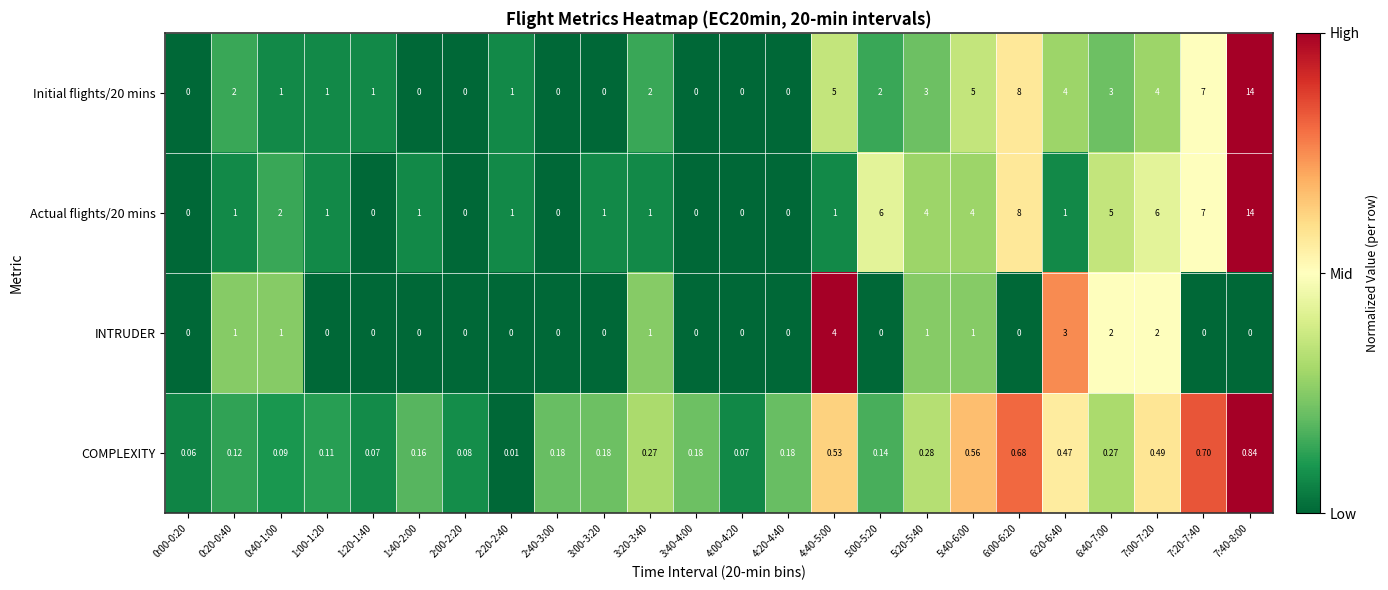

Is the value of COMPLEXITY at 2:00-2:20 greater than the value of INTRUDER at 4:00-4:20?

Yes